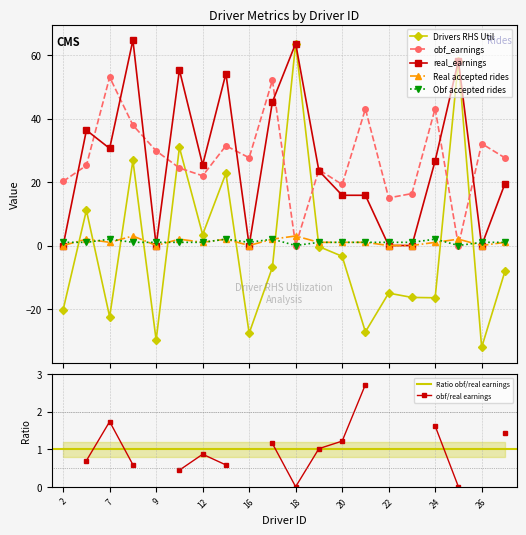

What is the difference between the Real accepted rides values at 17 and 26?

2.0